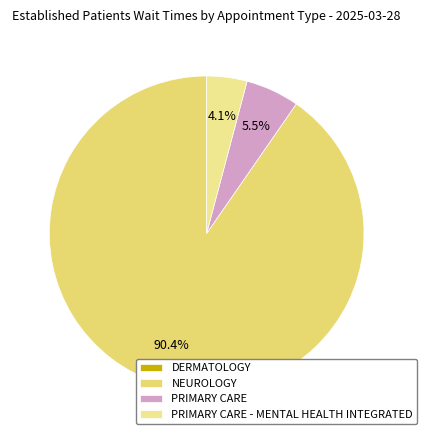

Is it true that PRIMARY CARE is 12% of the pie?

False